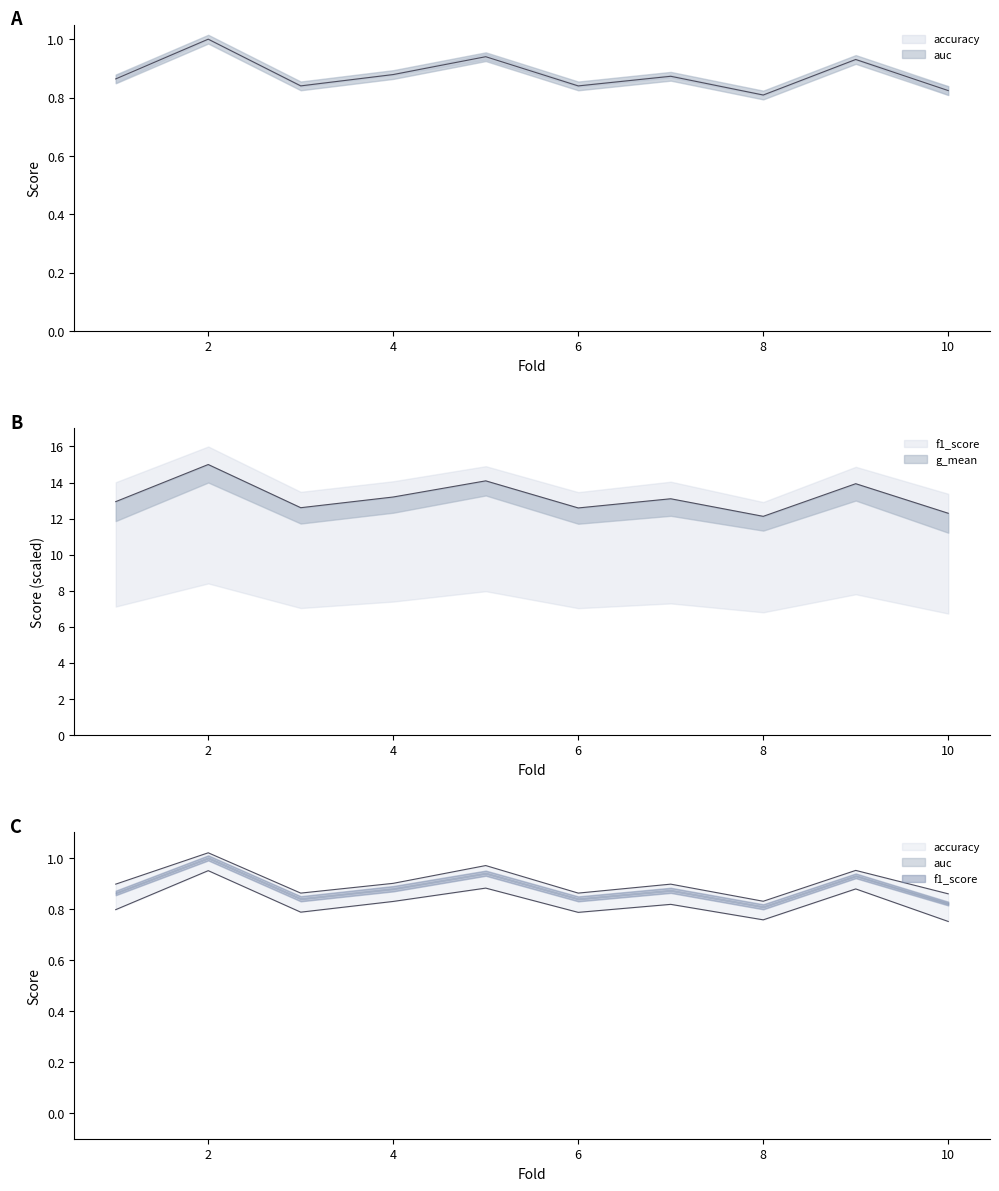

Which label corresponds to the smallest value in the chart?

10